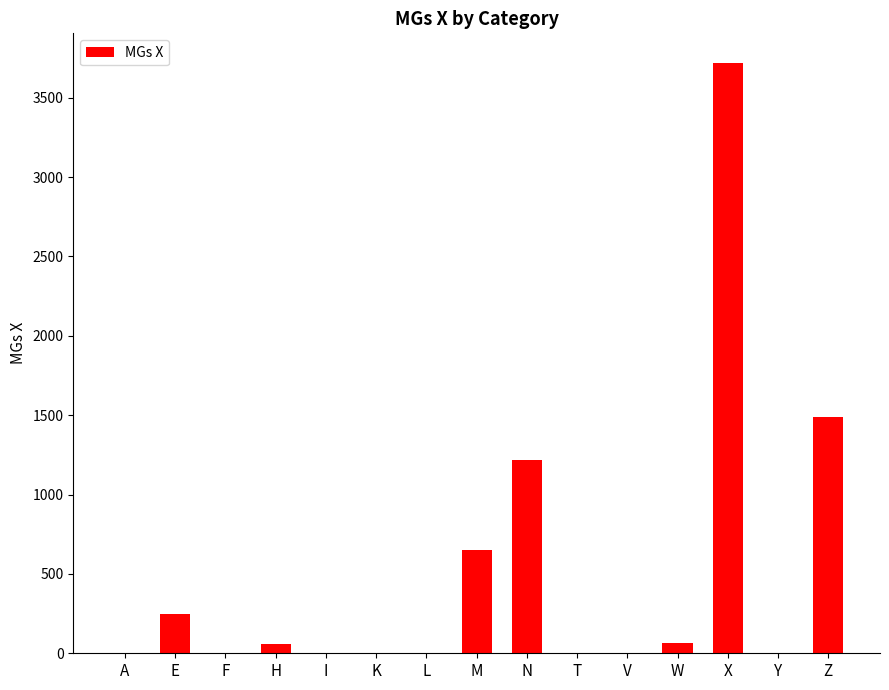

Which has a higher value, Z or Y?

Z